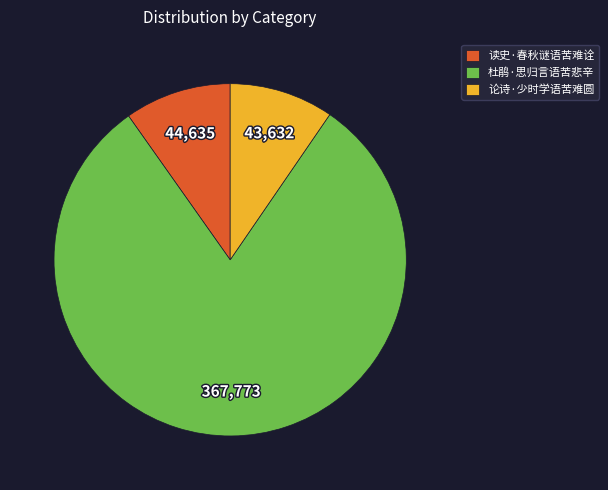

True or false: 杜鹃·思归言语苦悲辛 accounts for 93% of the total.

False